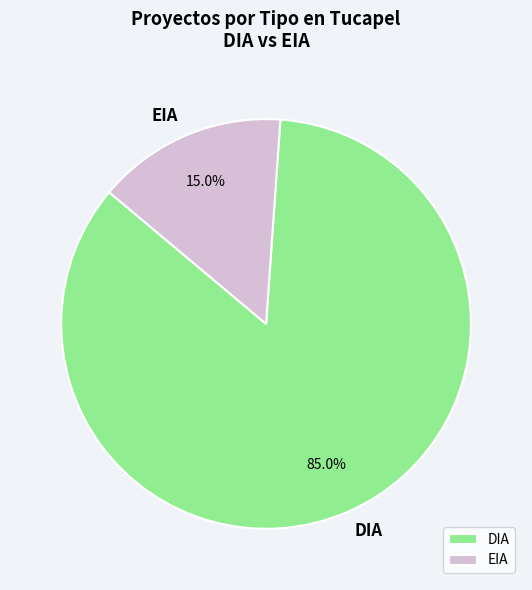

To the nearest percent, what is the average slice percentage?

50%